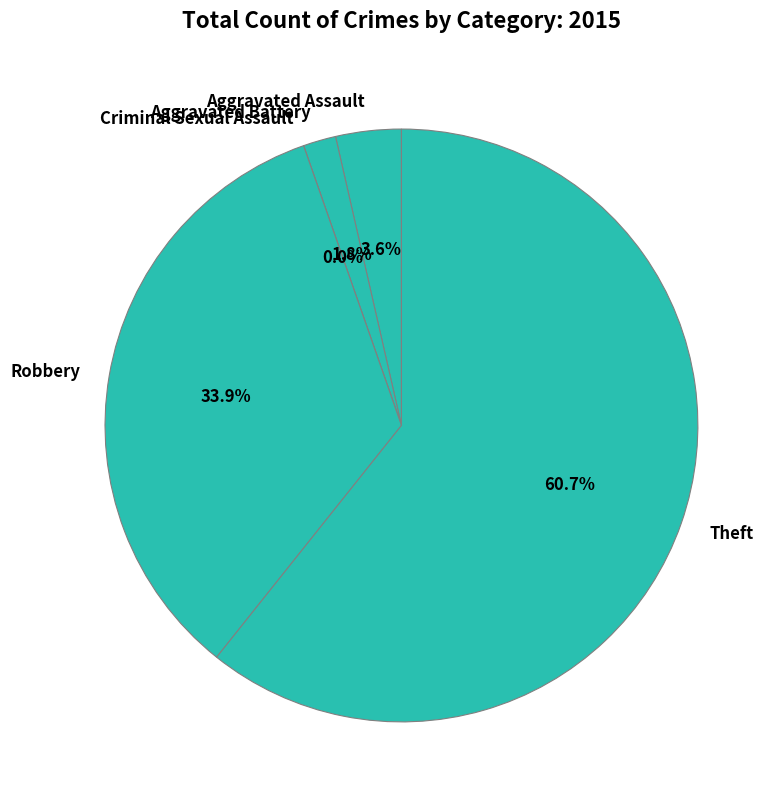

Which slice is the largest?

Theft